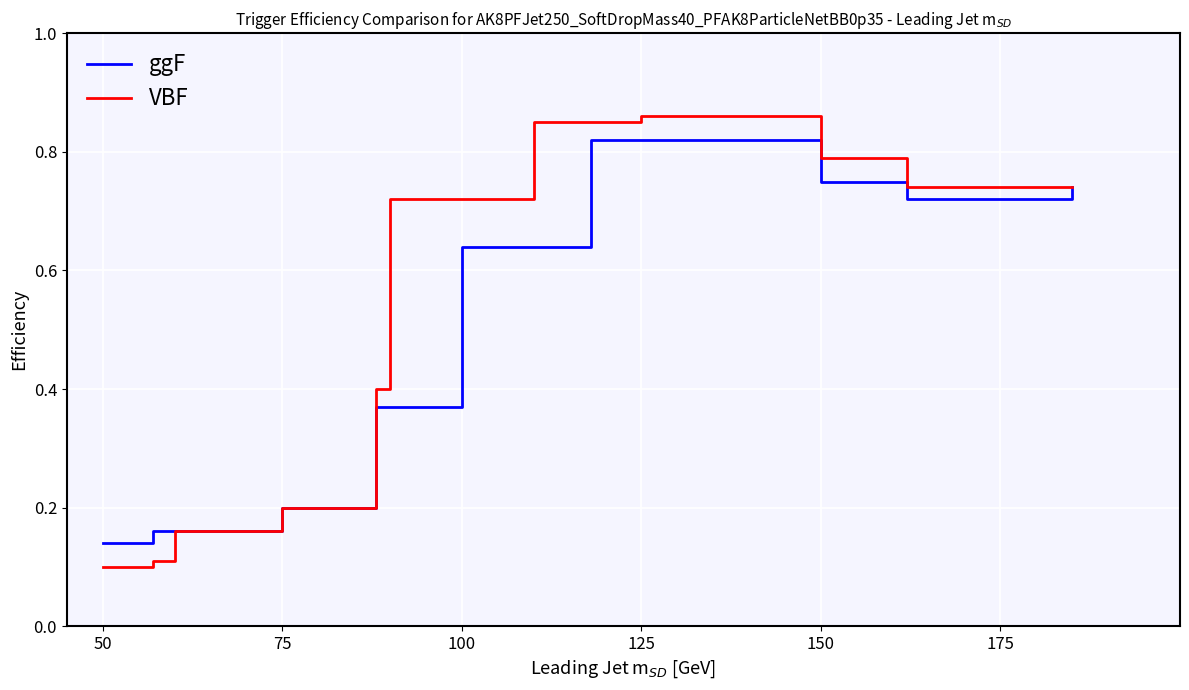

Rank the series by their average value, from lowest to highest.

ggF, VBF